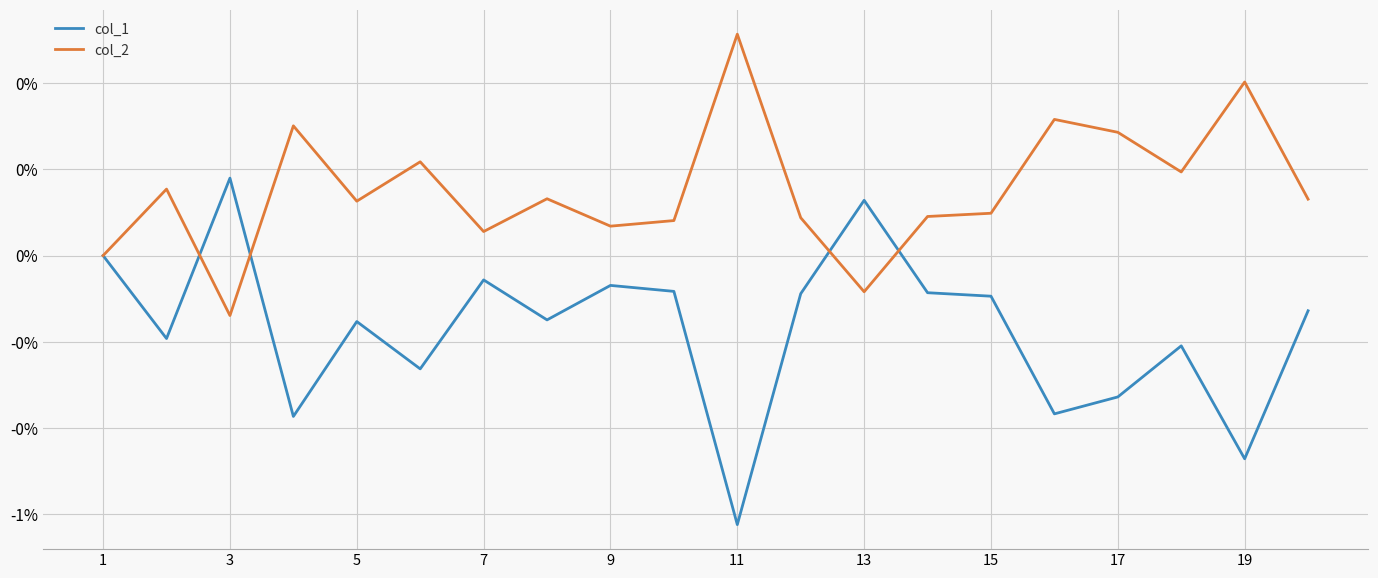

True or false: col_2 and col_1 cross at least once.

True